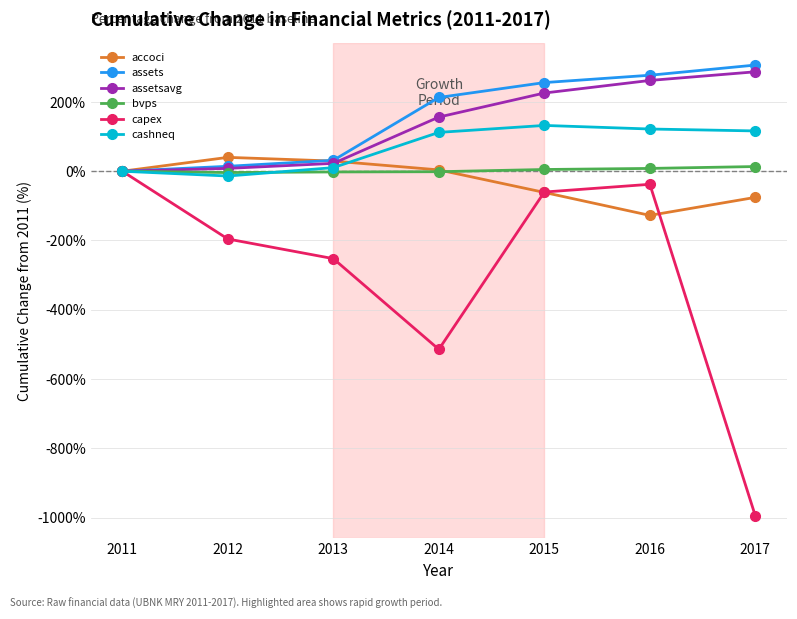

Rank the series by their maximum value, from highest to lowest.

assets, assetsavg, cashneq, accoci, bvps, capex